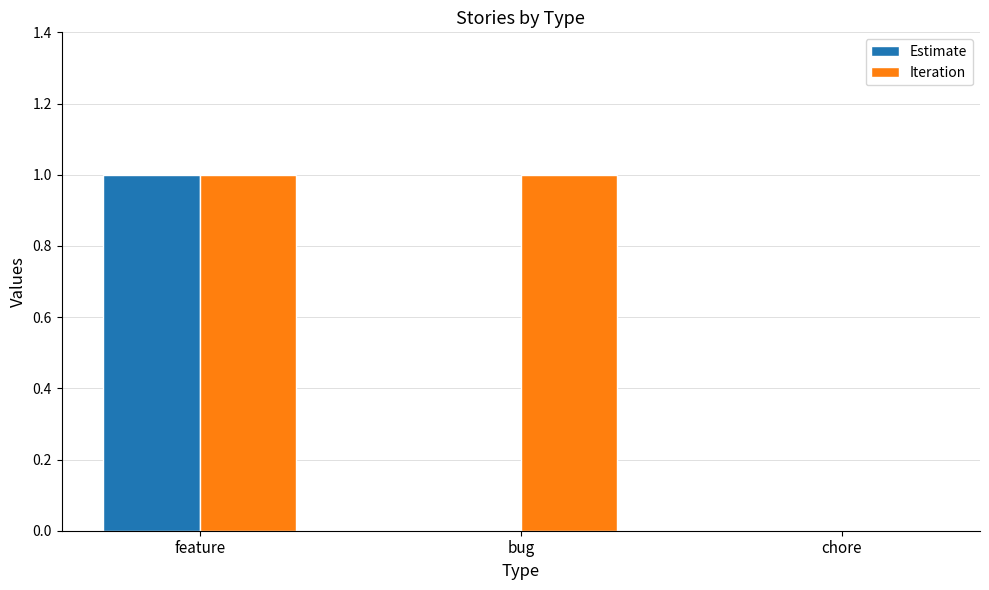

The Estimate series shows 0 at bug. True or false?

True